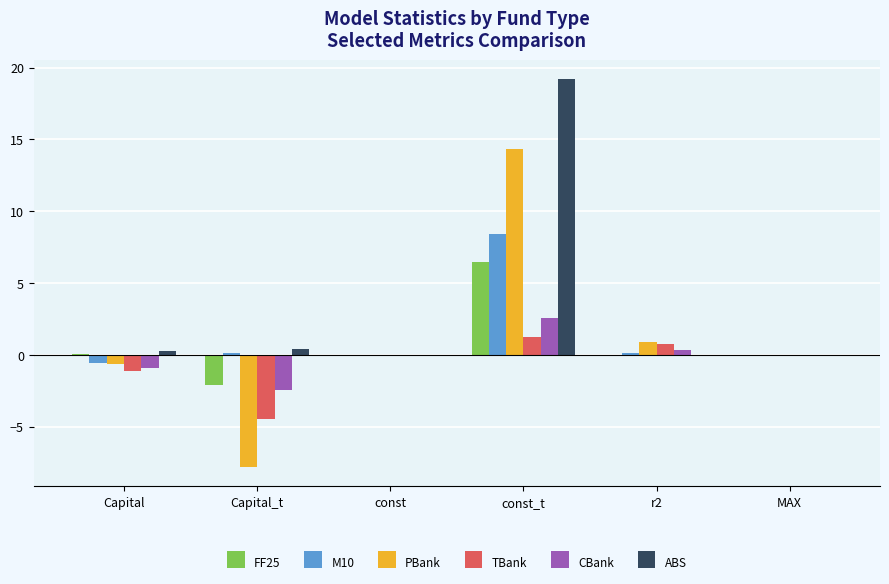

What is the difference between the M10 values at MAX and r2?

0.1